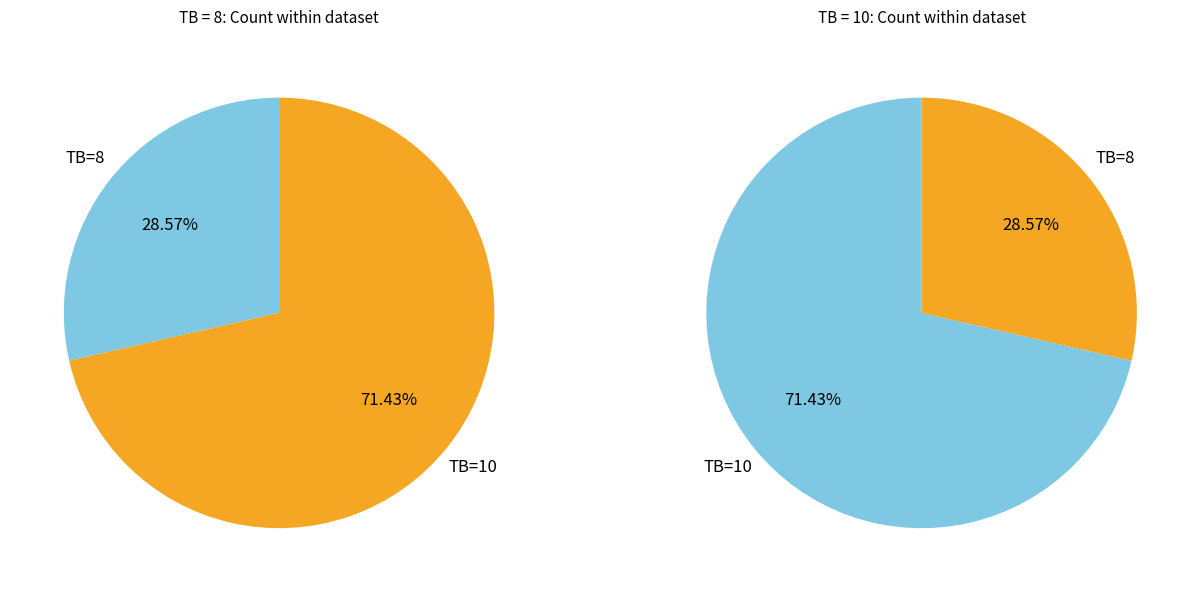

The TB=8 slice represents 36% of the pie. True or false?

False